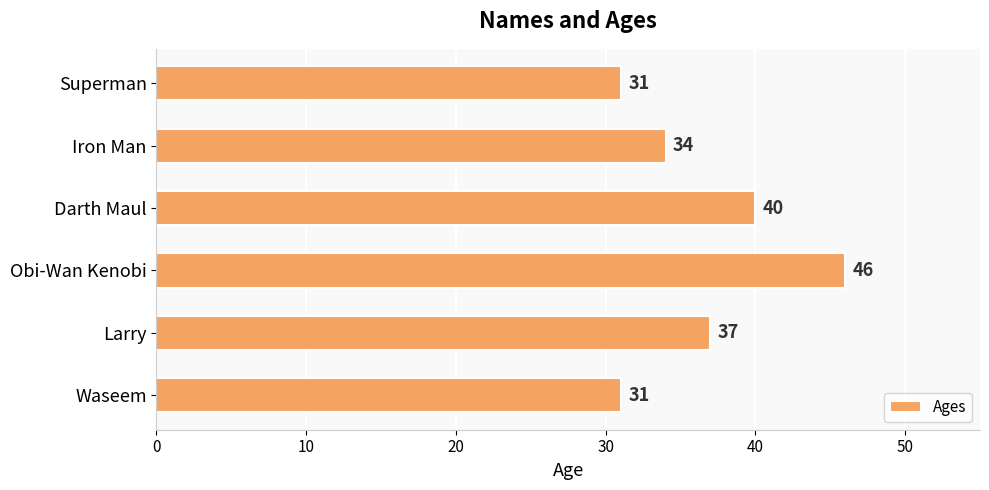

Reading top to bottom, extract all data points from this chart.

31	34	40	46	37	31